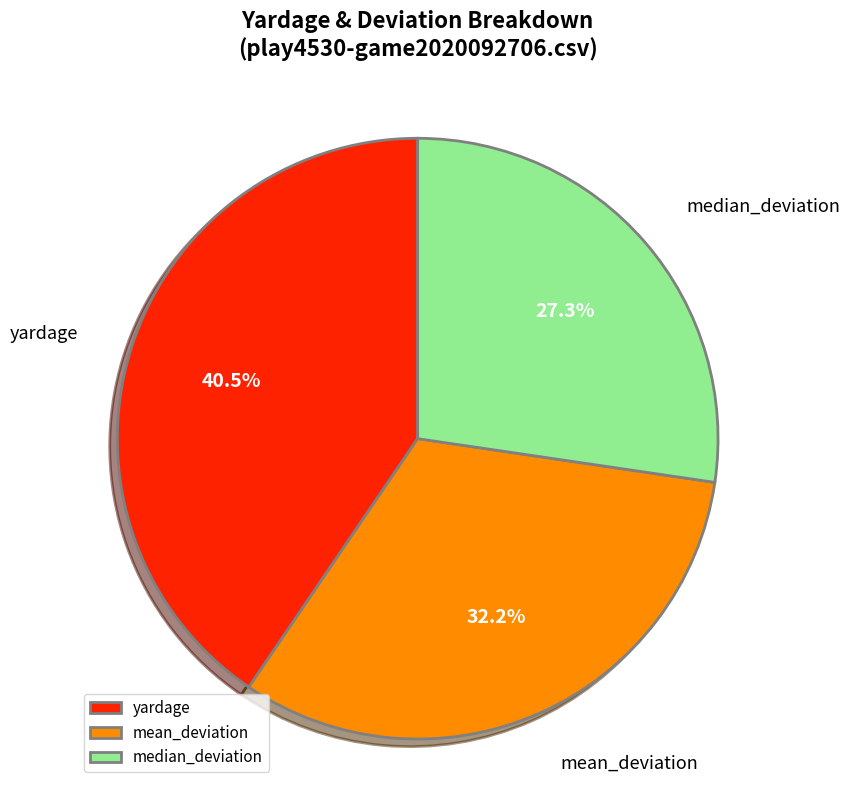

Which has a higher value, median_deviation or yardage?

yardage